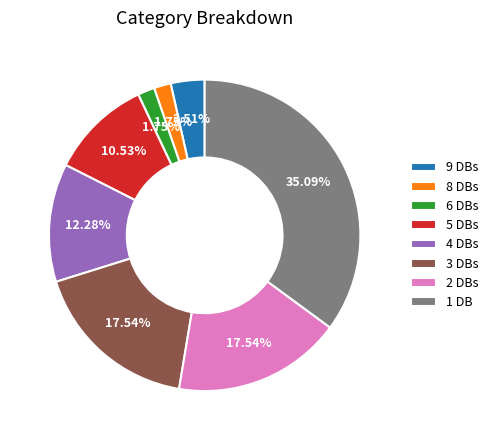

Between 5 DBs and 2 DBs, which is larger?

2 DBs